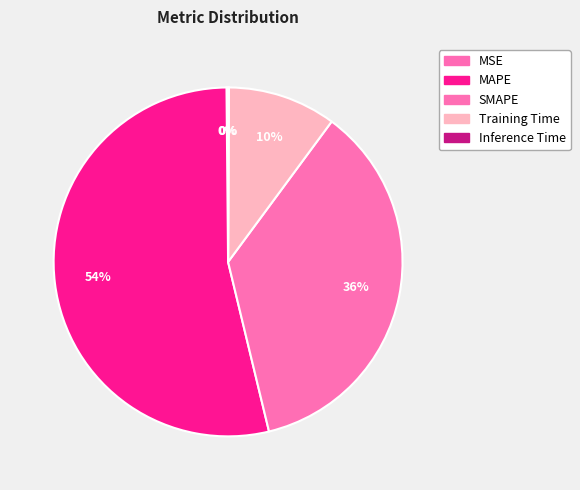

Count the number of slices in the pie.

5